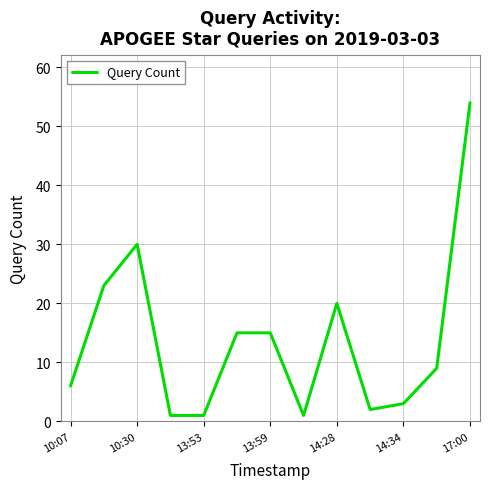

What is the difference between the maximum and minimum values?

53